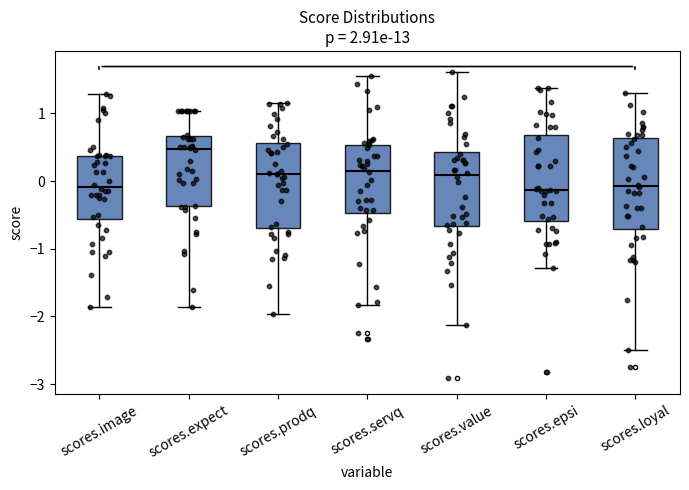

Reading left to right, read every box against the y-axis: the position of its median line, the range the box covers, and the ends of its whiskers. The values are not printed on the chart, so give them approximately, as read against the axis.

scores.image: median -0.1, box -0.6 to 0.4, whiskers -1.9 to 1.3
scores.expect: median 0.5, box -0.4 to 0.7, whiskers -1.9 to 1.0
scores.prodq: median 0.1, box -0.7 to 0.6, whiskers -2.0 to 1.2
scores.servq: median 0.2, box -0.5 to 0.5, whiskers -1.8 to 1.5
scores.value: median 0.1, box -0.7 to 0.4, whiskers -2.1 to 1.6
scores.epsi: median -0.1, box -0.6 to 0.7, whiskers -1.3 to 1.4
scores.loyal: median -0.1, box -0.7 to 0.6, whiskers -2.5 to 1.3